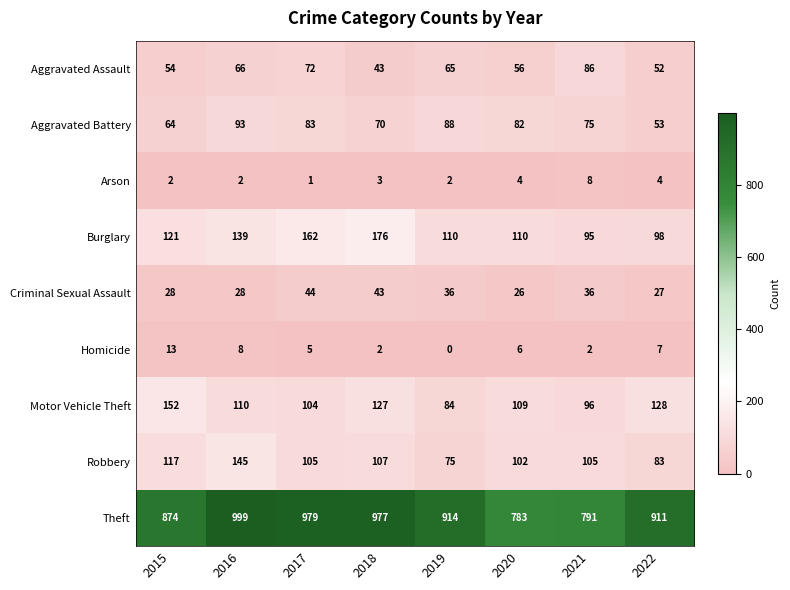

What is the approximate value of Robbery at 2020?

102